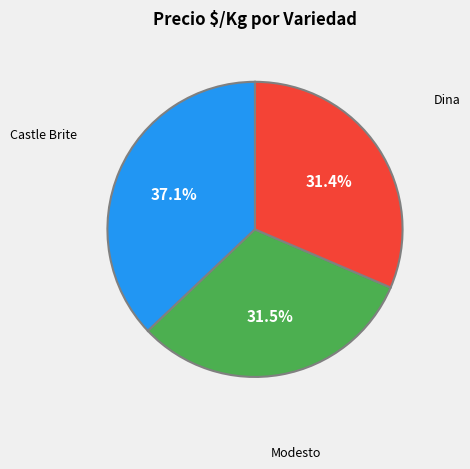

What percentage is the Castle Brite slice, to the nearest percent?

37%